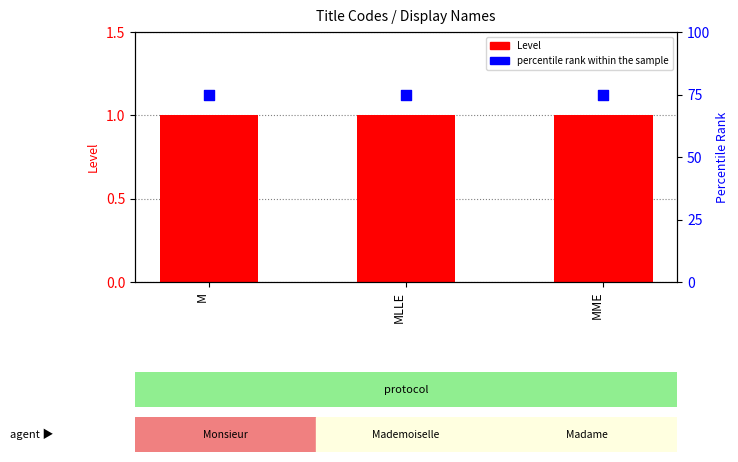

At how many categories does at least one series exceed 45?

3